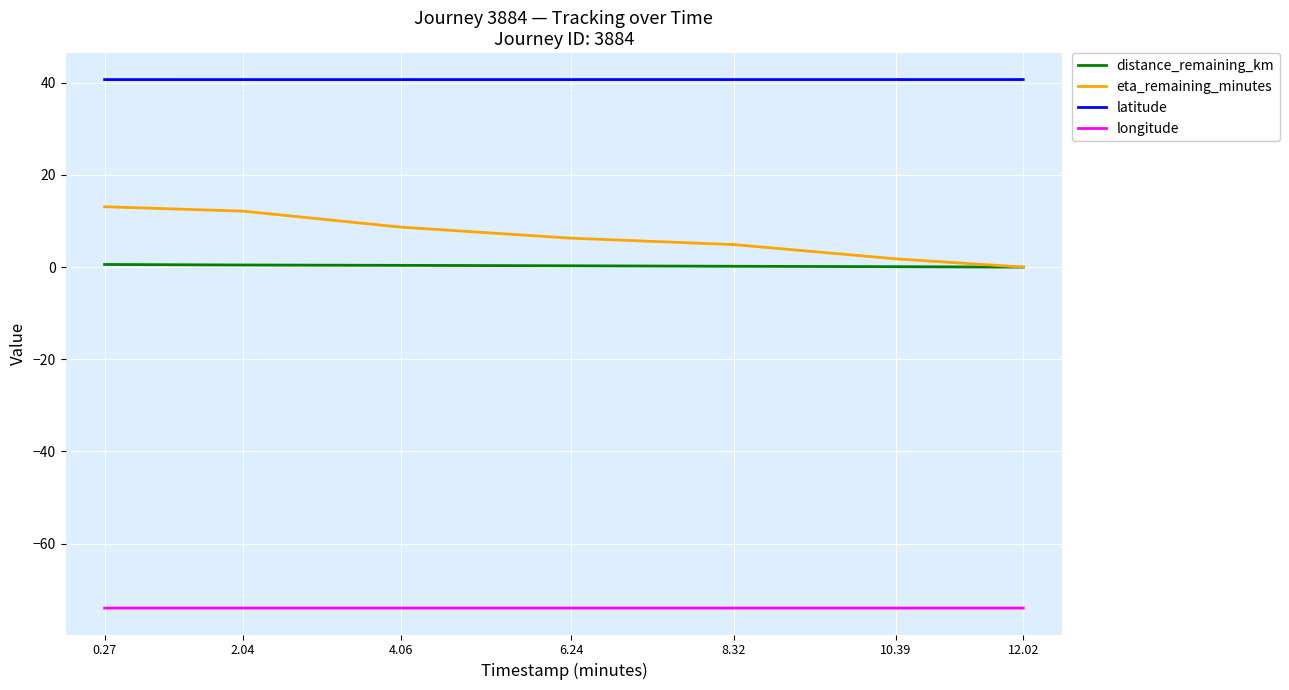

Which series has the widest spread of values?

eta_remaining_minutes